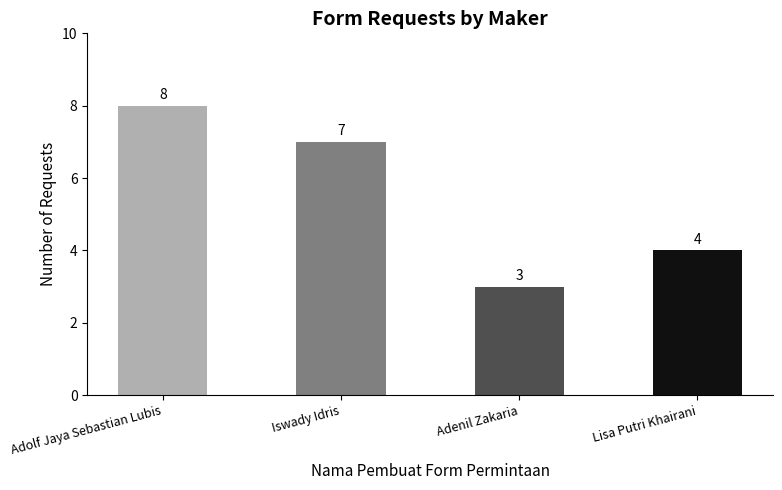

Is it true that the value at Adolf Jaya Sebastian Lubis is 8?

True